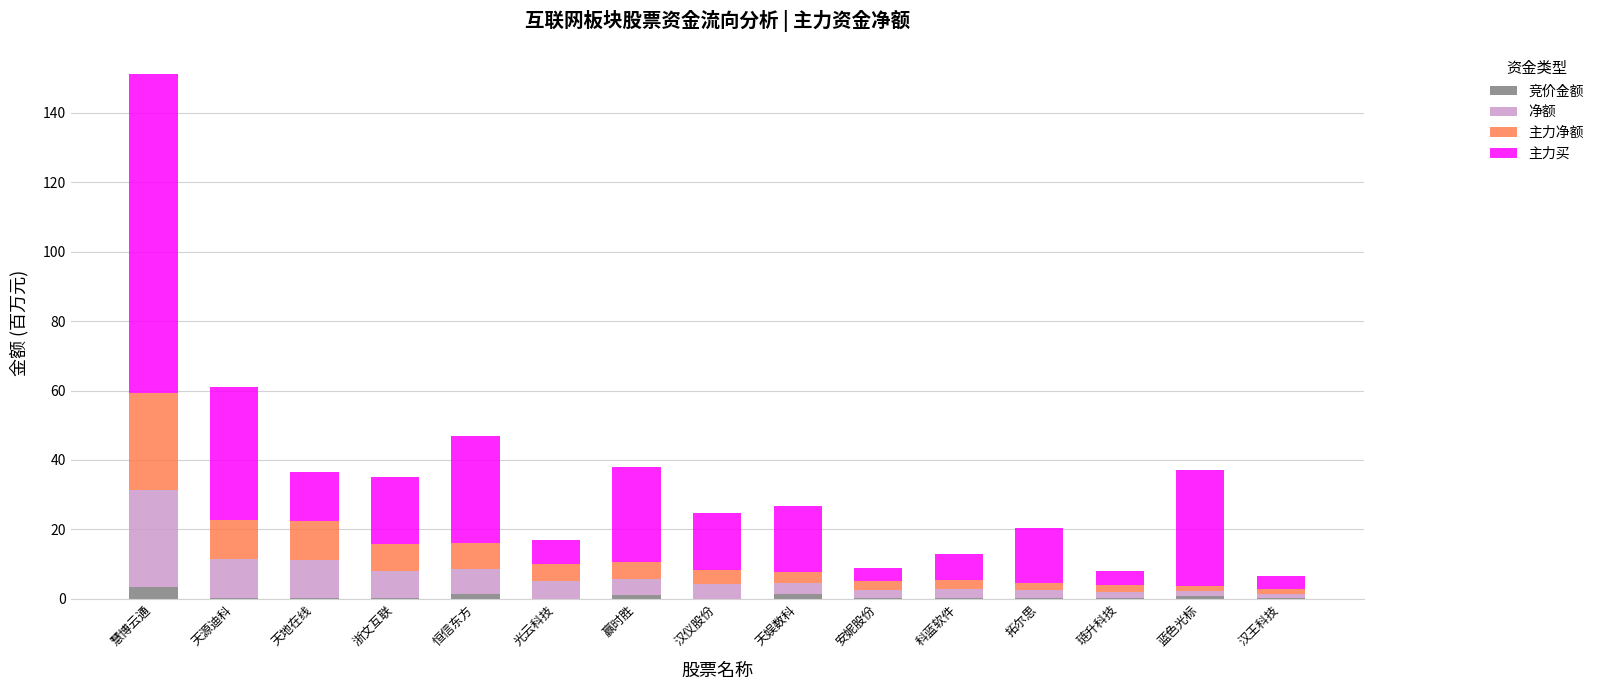

The 竞价金额 series shows 0.0 at 汉仪股份. True or false?

True